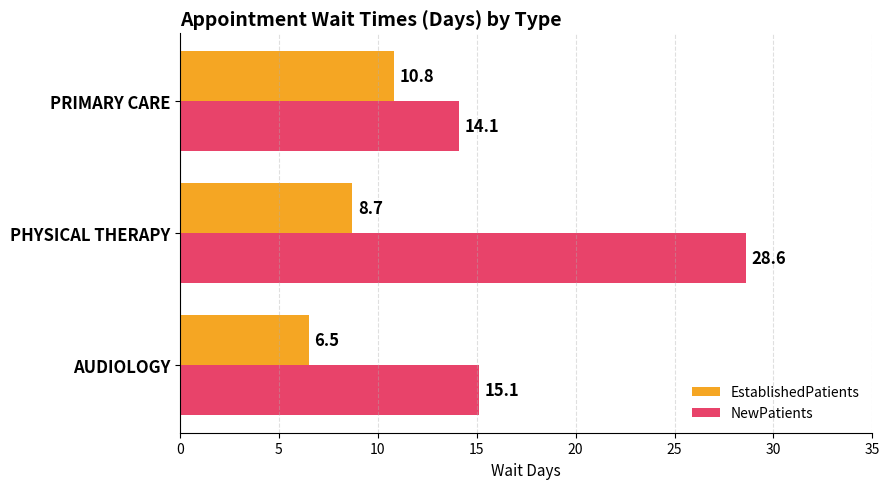

How many values in the NewPatients series are below 15?

1